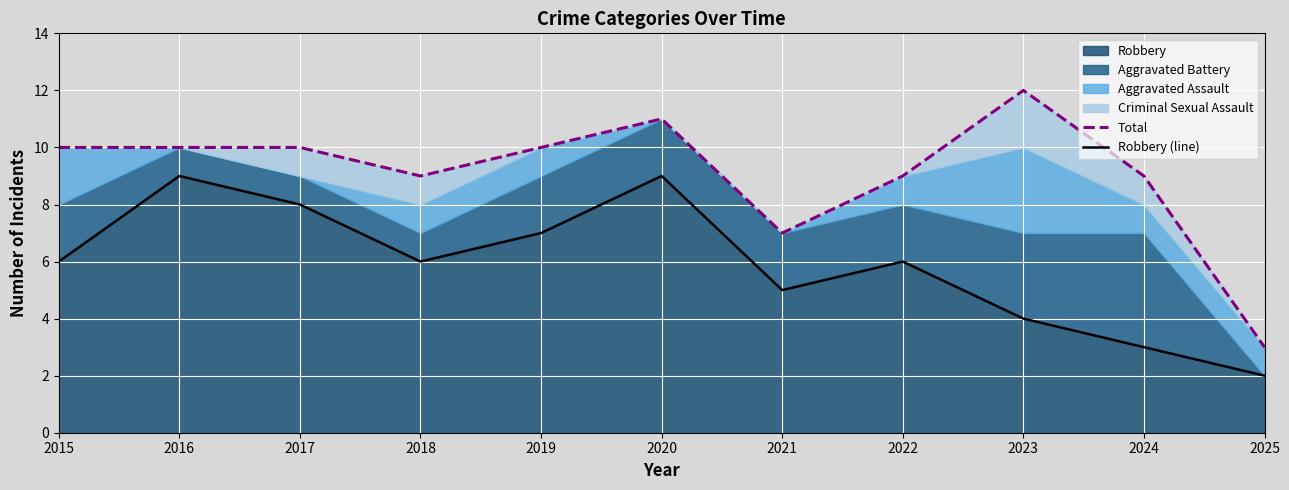

Which series has the widest spread of values?

Total